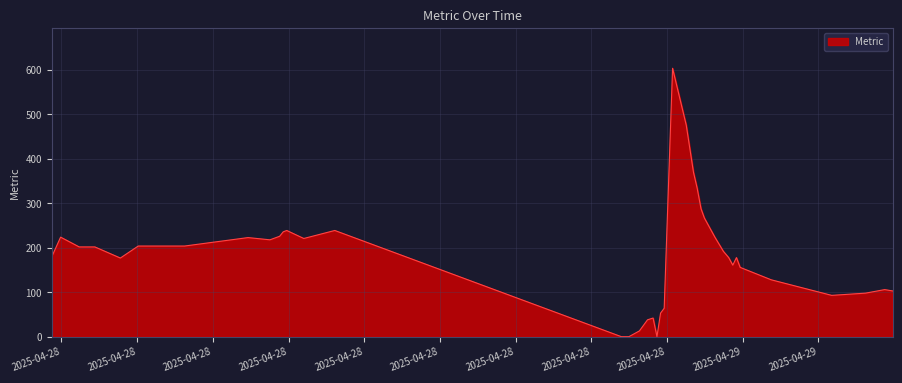

What is the maximum value shown in the chart?

604